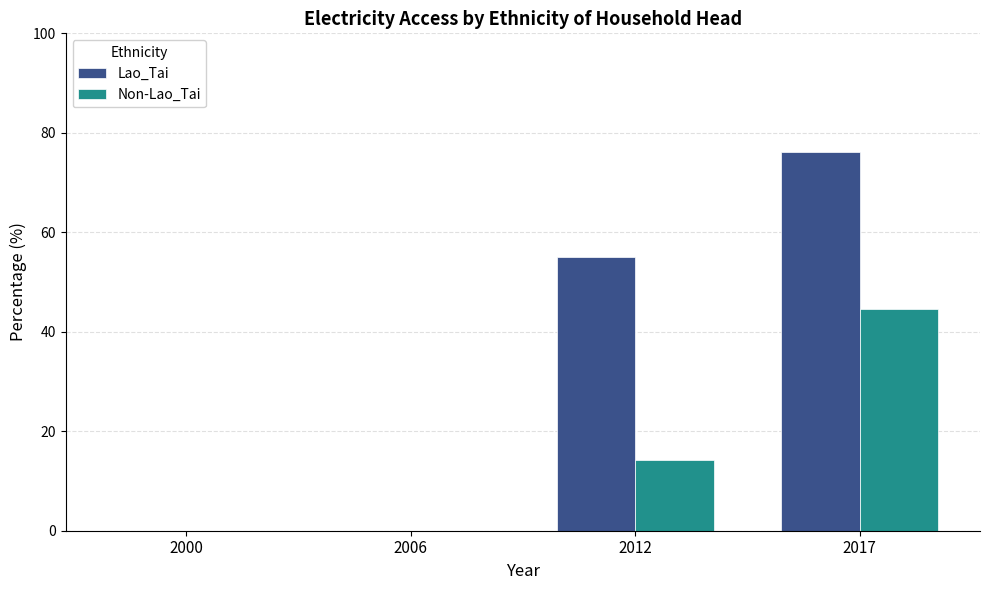

Is it true that Lao_Tai equals 55.0 at 2012?

True